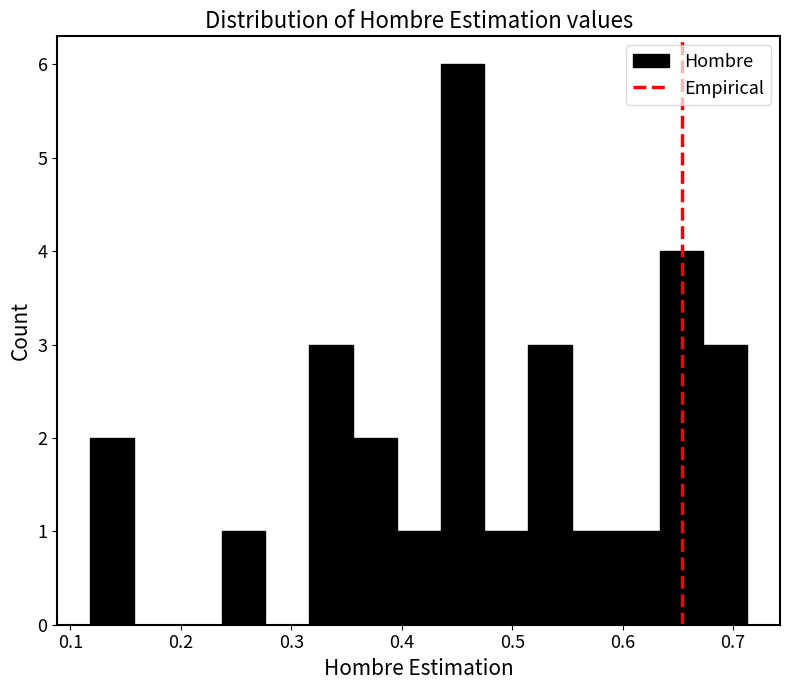

Read against the x-axis, roughly where is the centre of the tallest bar?

0.45